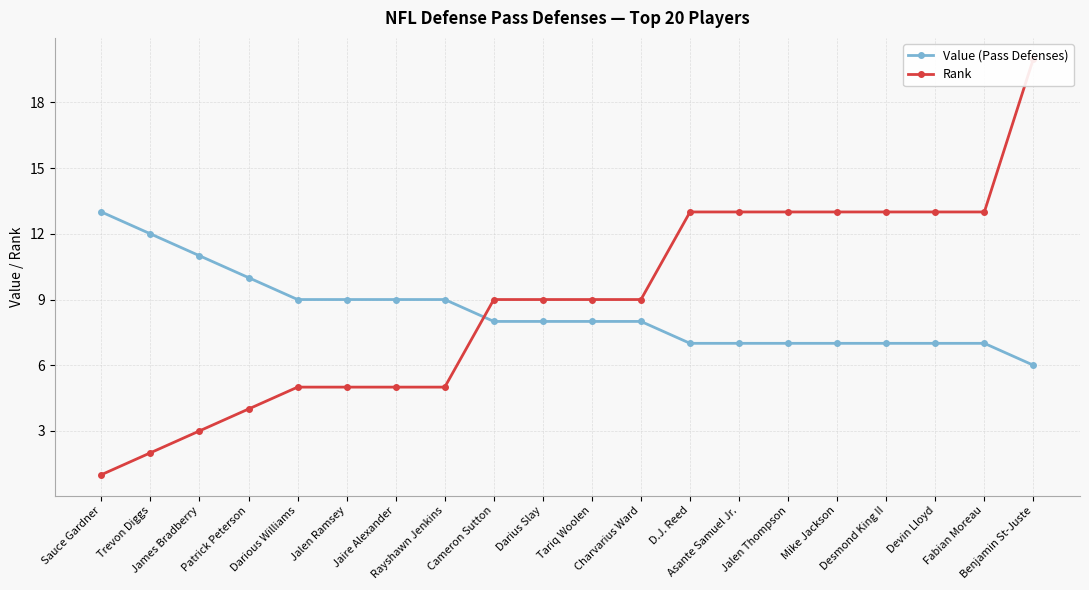

Does the chart display data point markers on the line(s)?

Yes